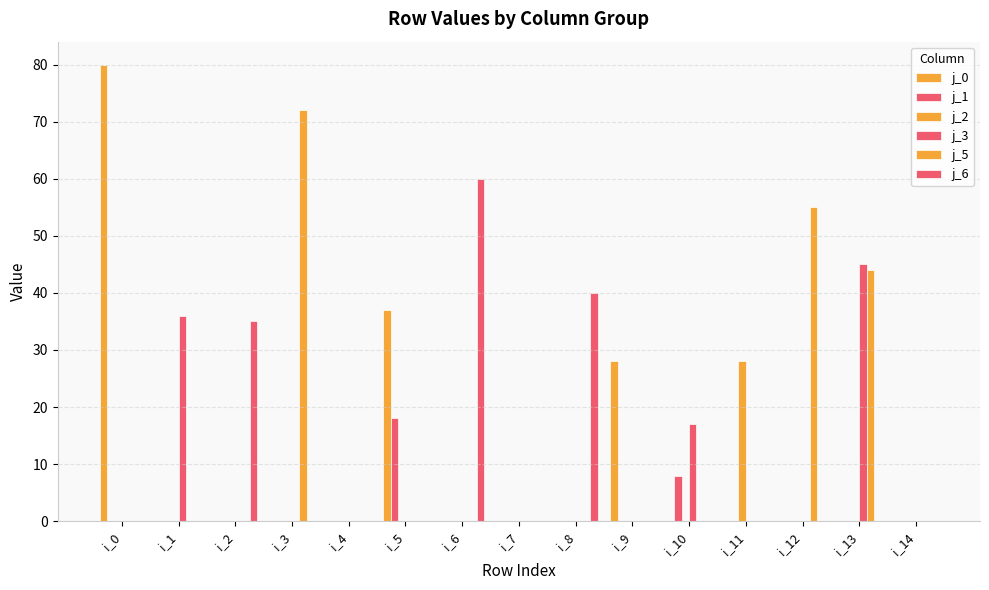

True or false: j_0 has a value of 59 at i_5.

False